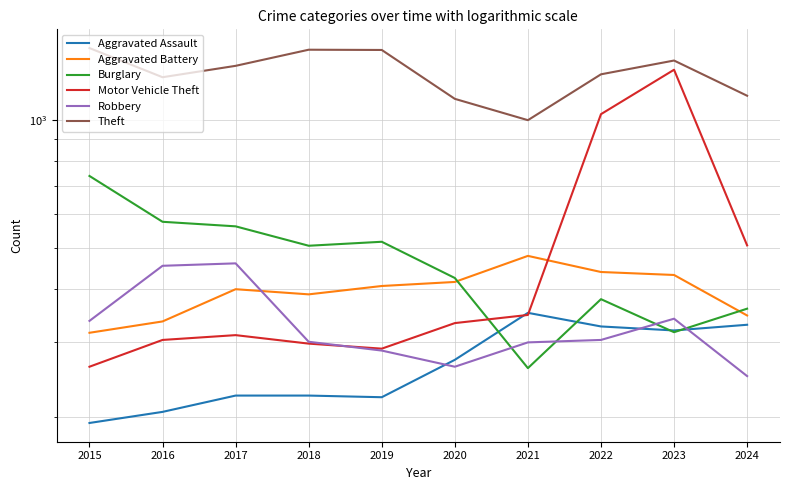

Rank the categories by Theft value from highest to lowest.

2015, 2018, 2019, 2023, 2017, 2022, 2016, 2024, 2020, 2021